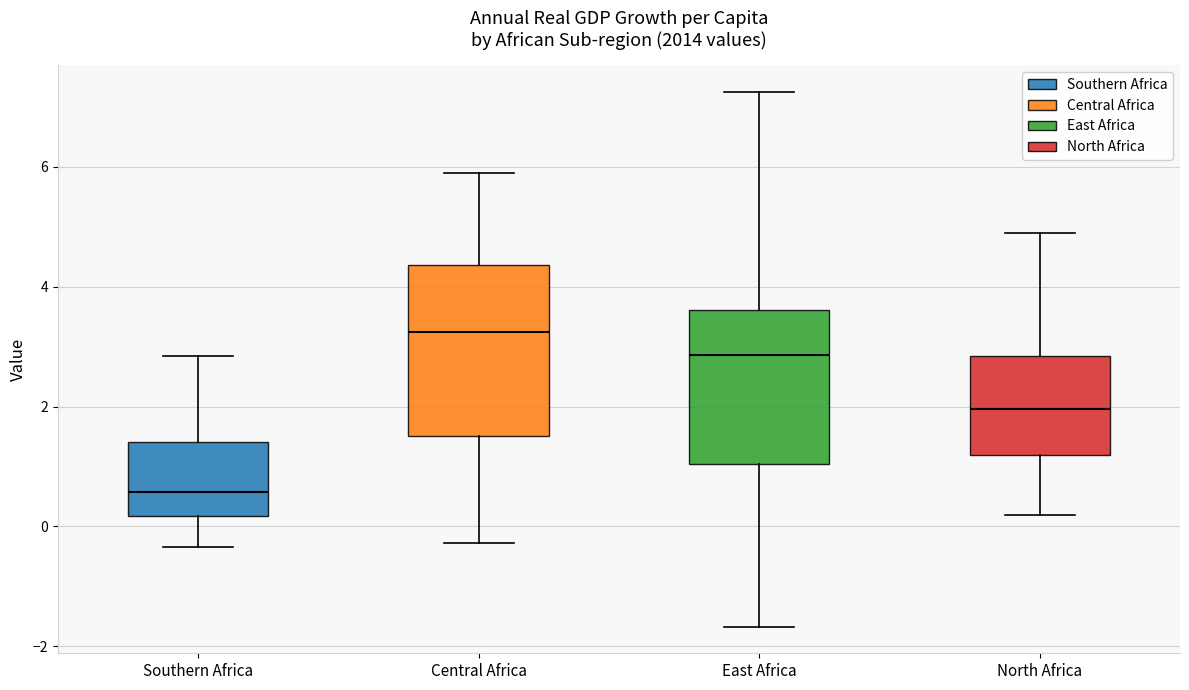

Which box has the lowest median line?

Southern Africa